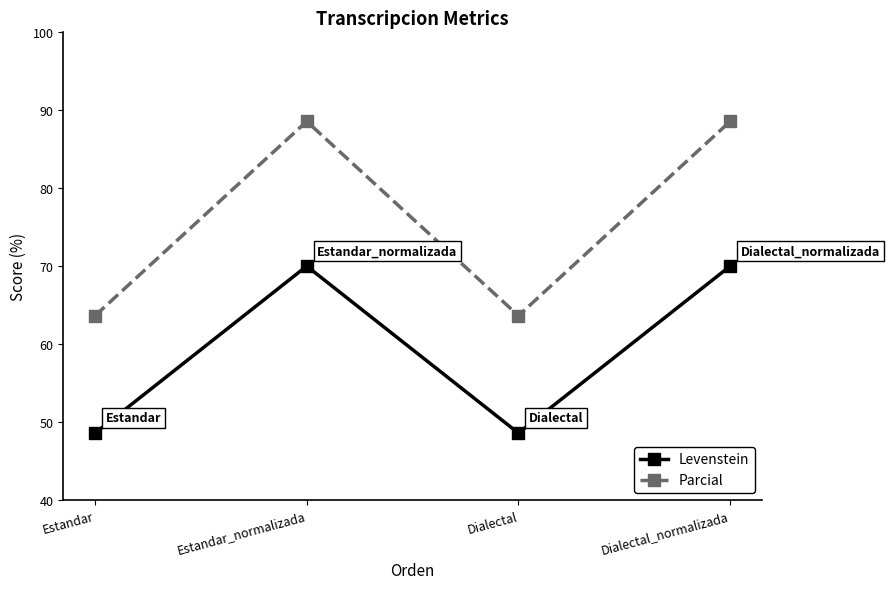

What is the total value across all series at Dialectal_normalizada?

158.6